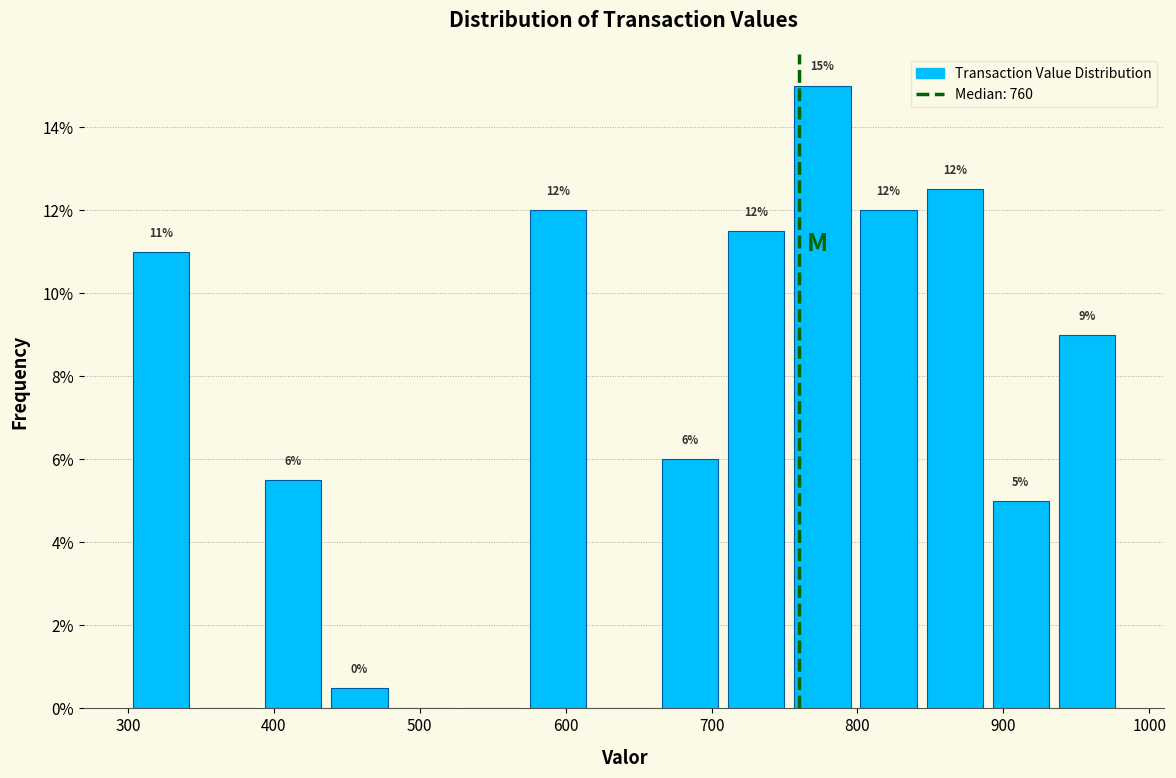

Over which range of the x-axis is the bar tallest?

750 to 800